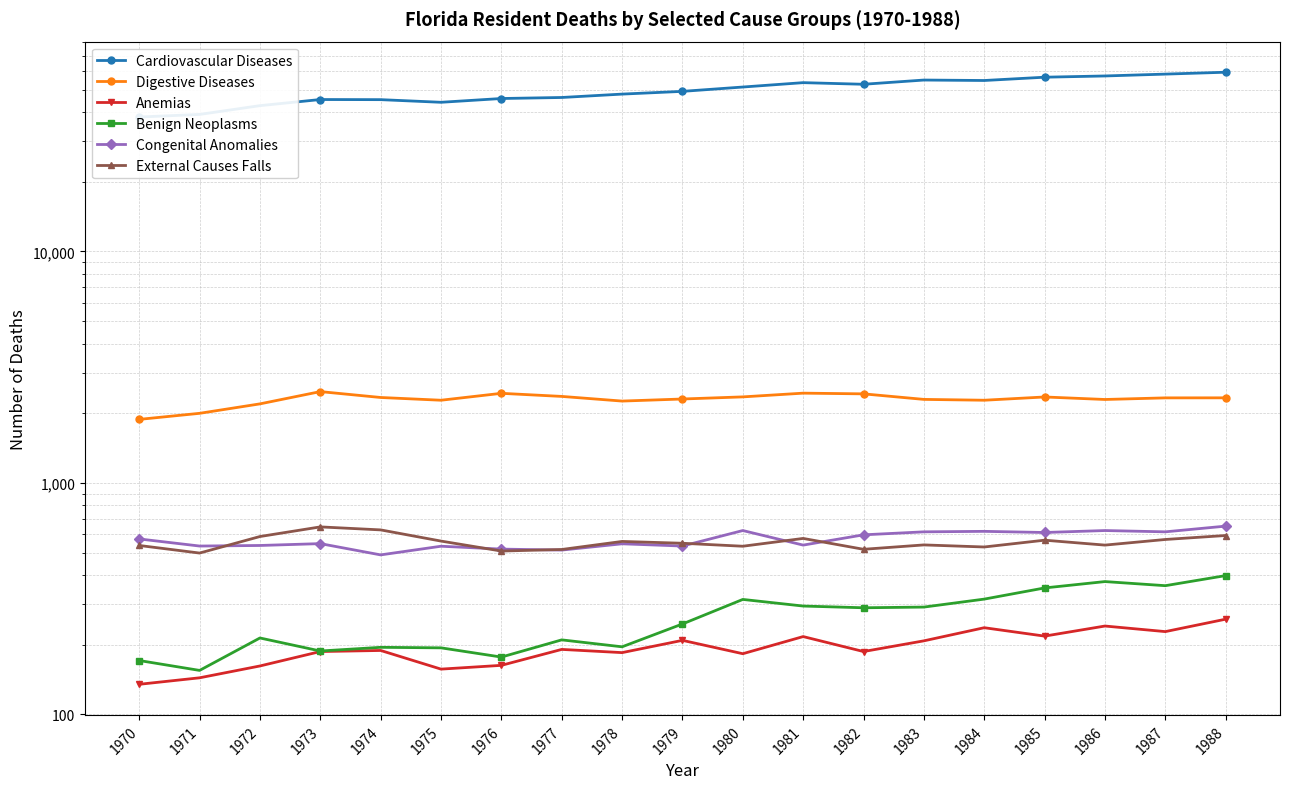

List the labels in order of Anemias value, largest first.

1988, 1986, 1984, 1987, 1985, 1981, 1979, 1983, 1977, 1974, 1973, 1982, 1978, 1980, 1976, 1972, 1975, 1971, 1970